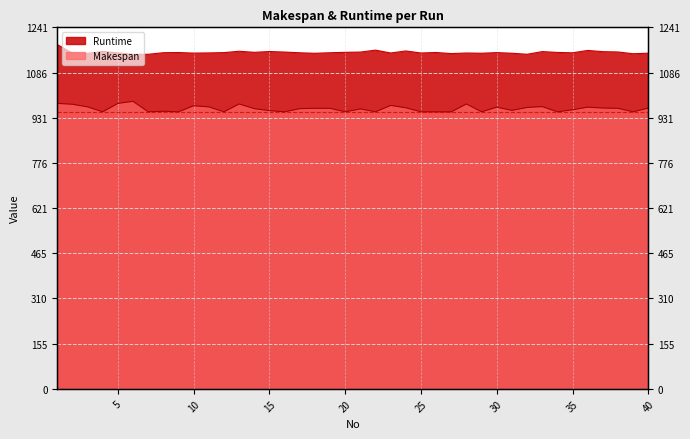

Where is Makespan nearest to the value 969?

33